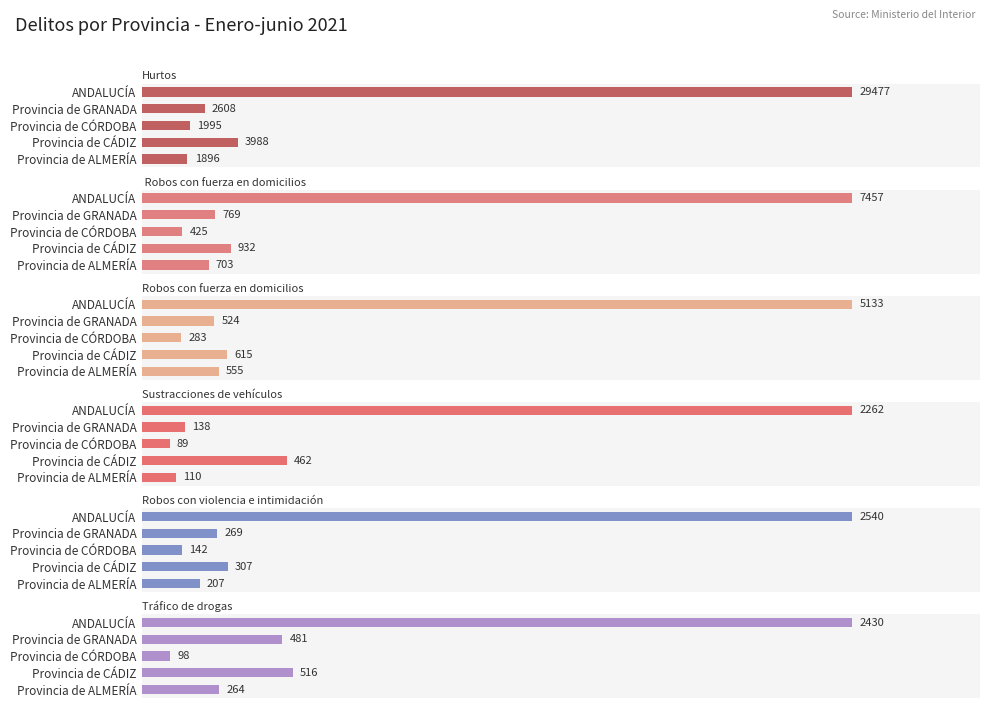

What is the minimum value shown in the chart?

89